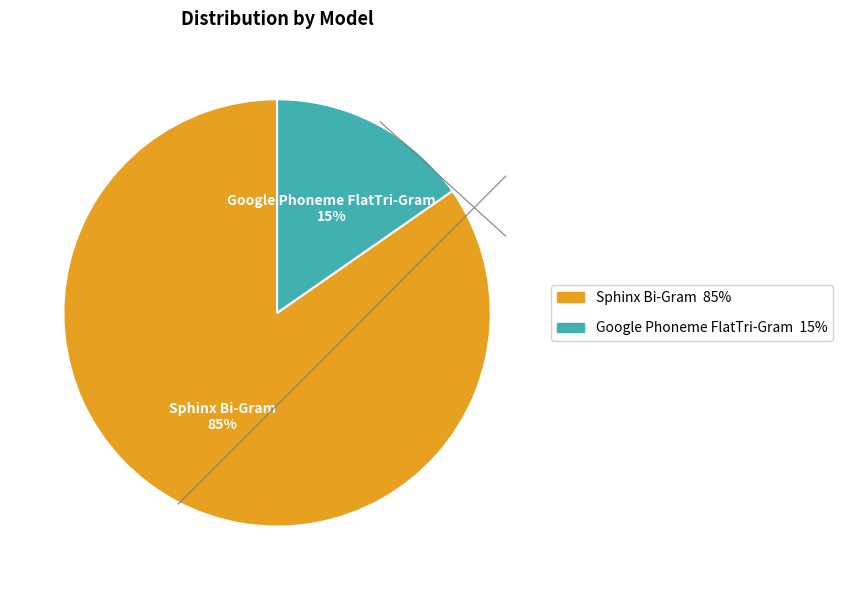

Which slice is the smallest?

Google Phoneme FlatTri-Gram